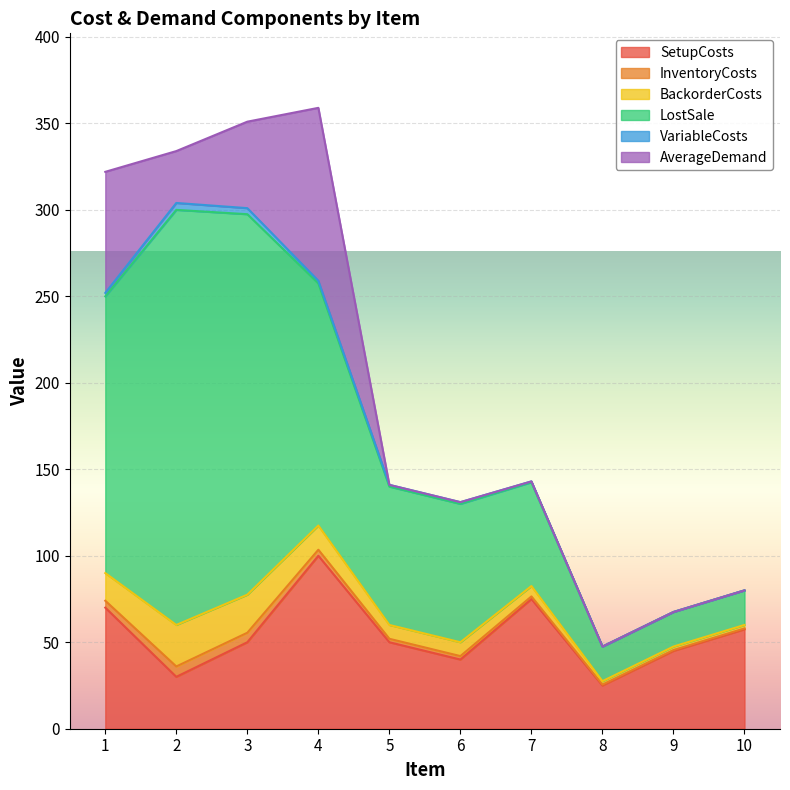

What is the sum of the AverageDemand values at 4 and 2?

130.0